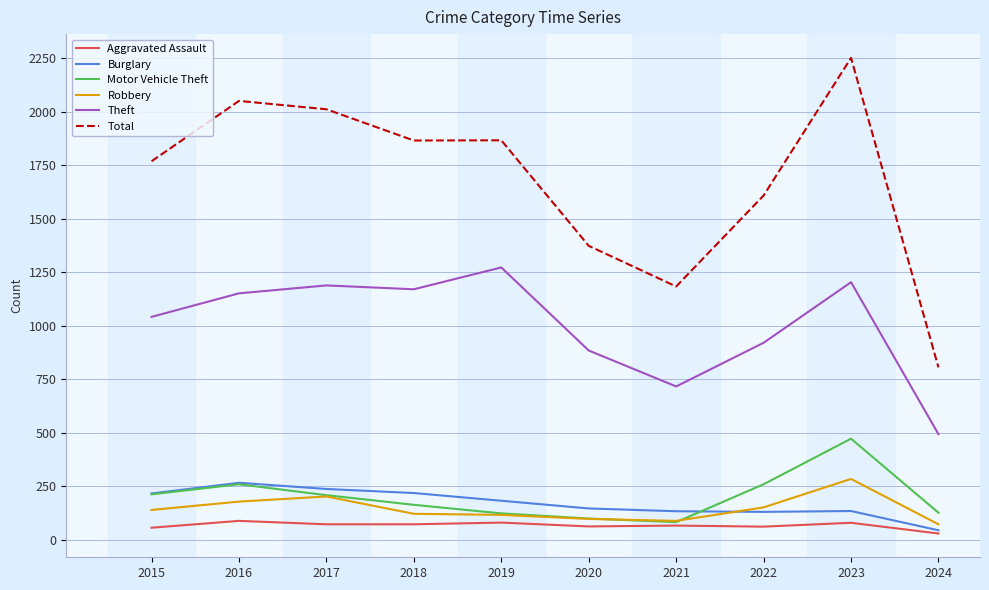

At how many categories does at least one series exceed 1641?

6